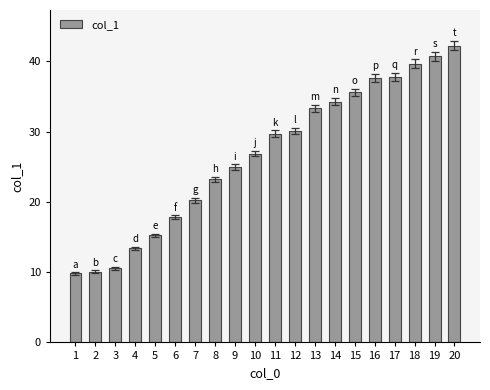

How many data points are less than 29?

10